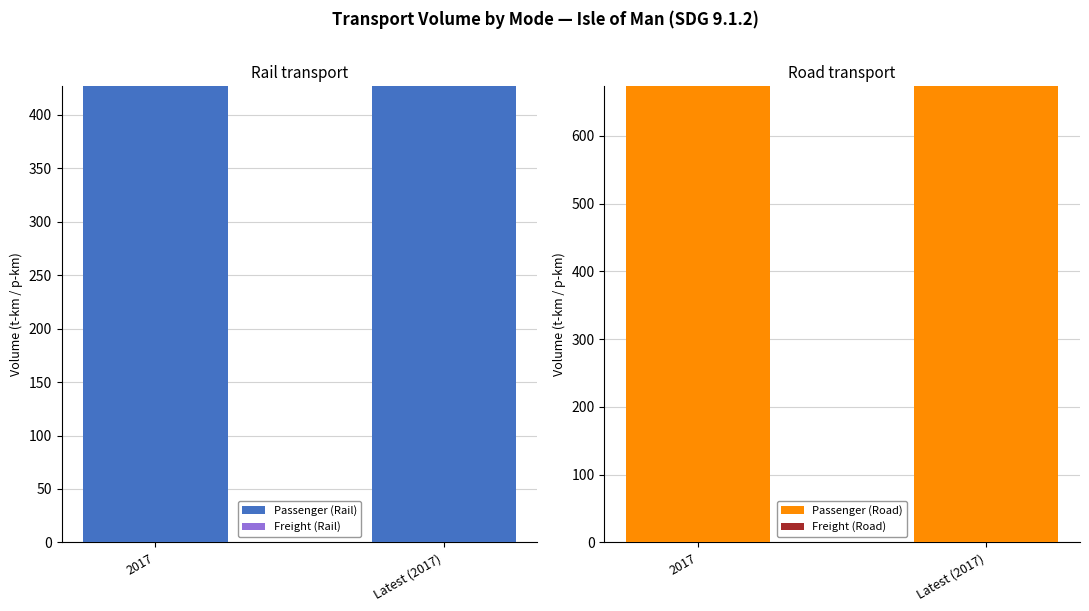

What is the label of the 1st bar from the left?

2017